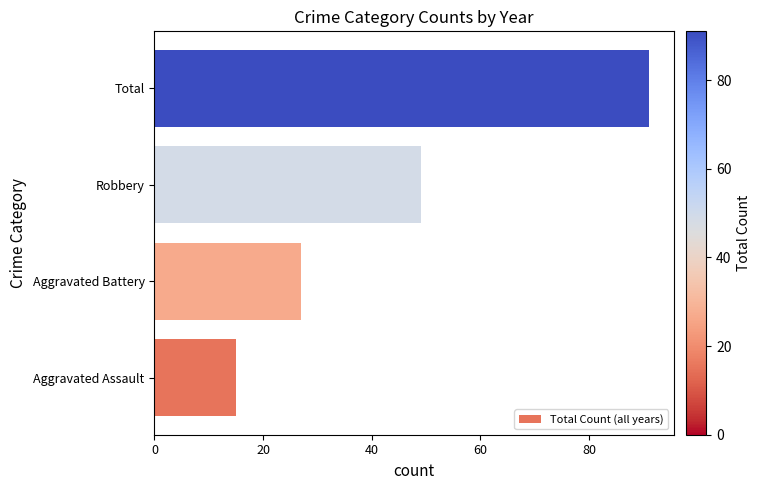

Read the value at Robbery.

49